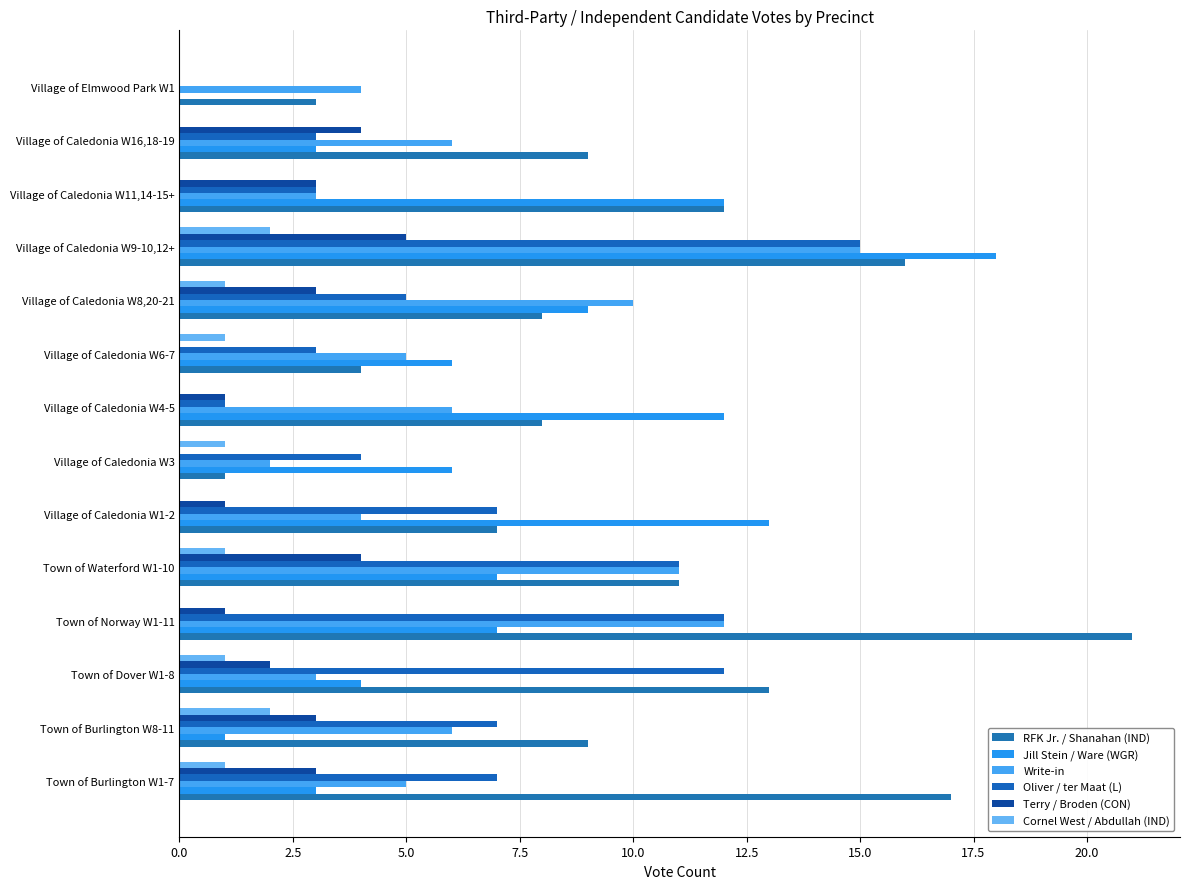

Count the number of data series in this chart.

6